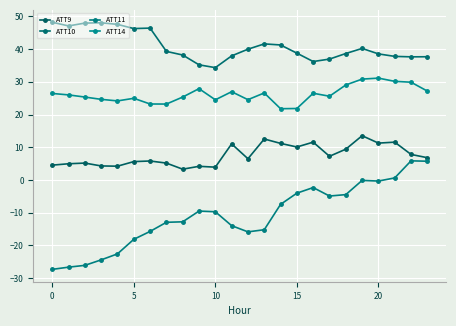

What is the maximum value for ATT11?

5.9